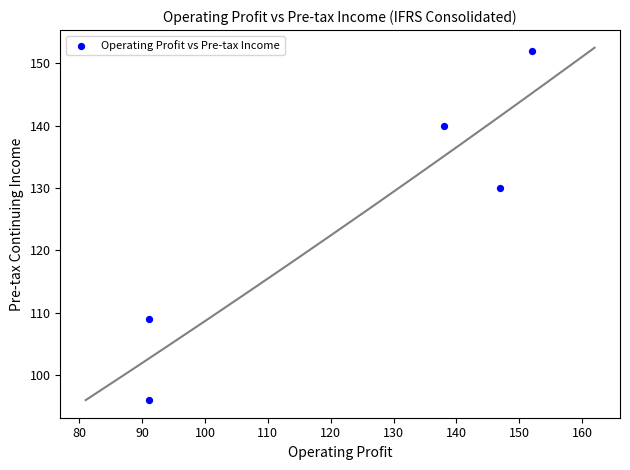

What is the average X value?

124